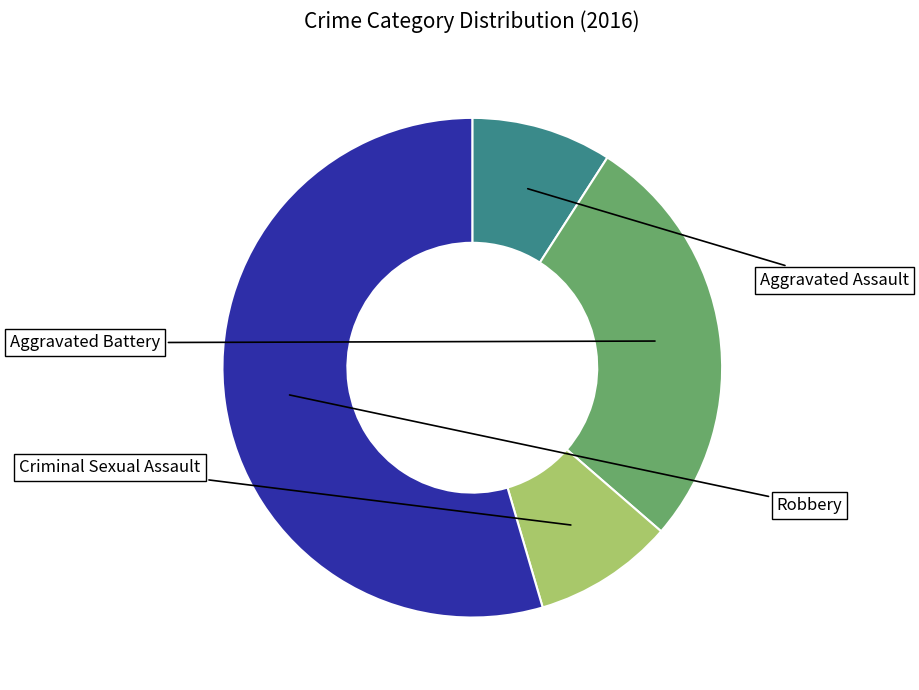

Does any single category account for the majority?

Yes